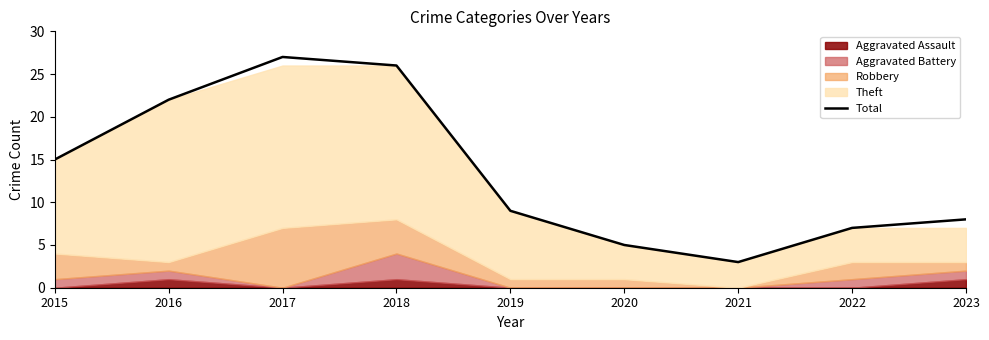

True or false: the data shows 47 at 2017.

False